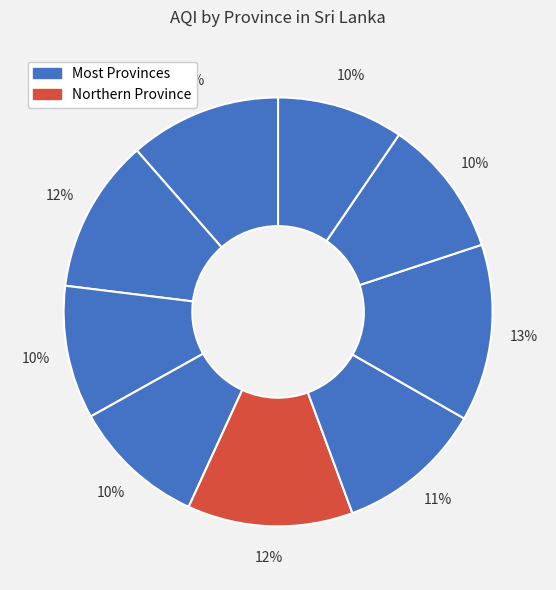

Does any single category account for the majority?

No